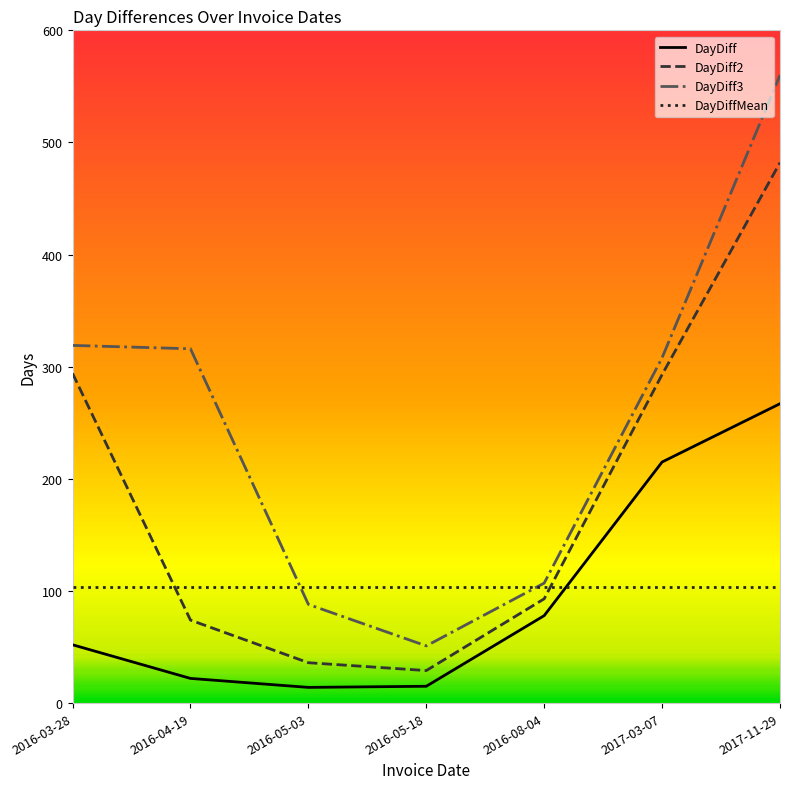

True or false: DayDiff and DayDiff2 cross at least once.

False